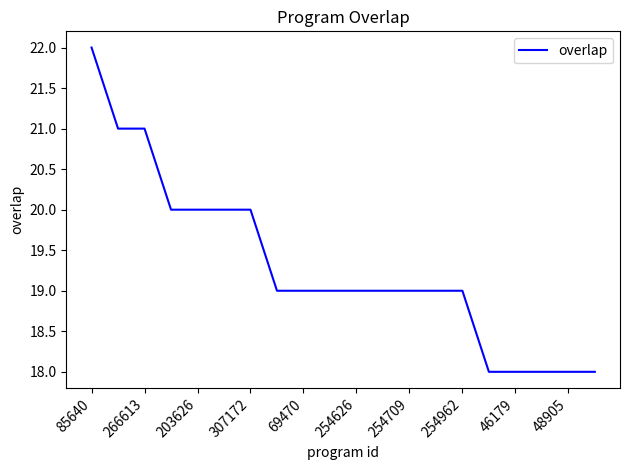

What is the maximum value shown in the chart?

22